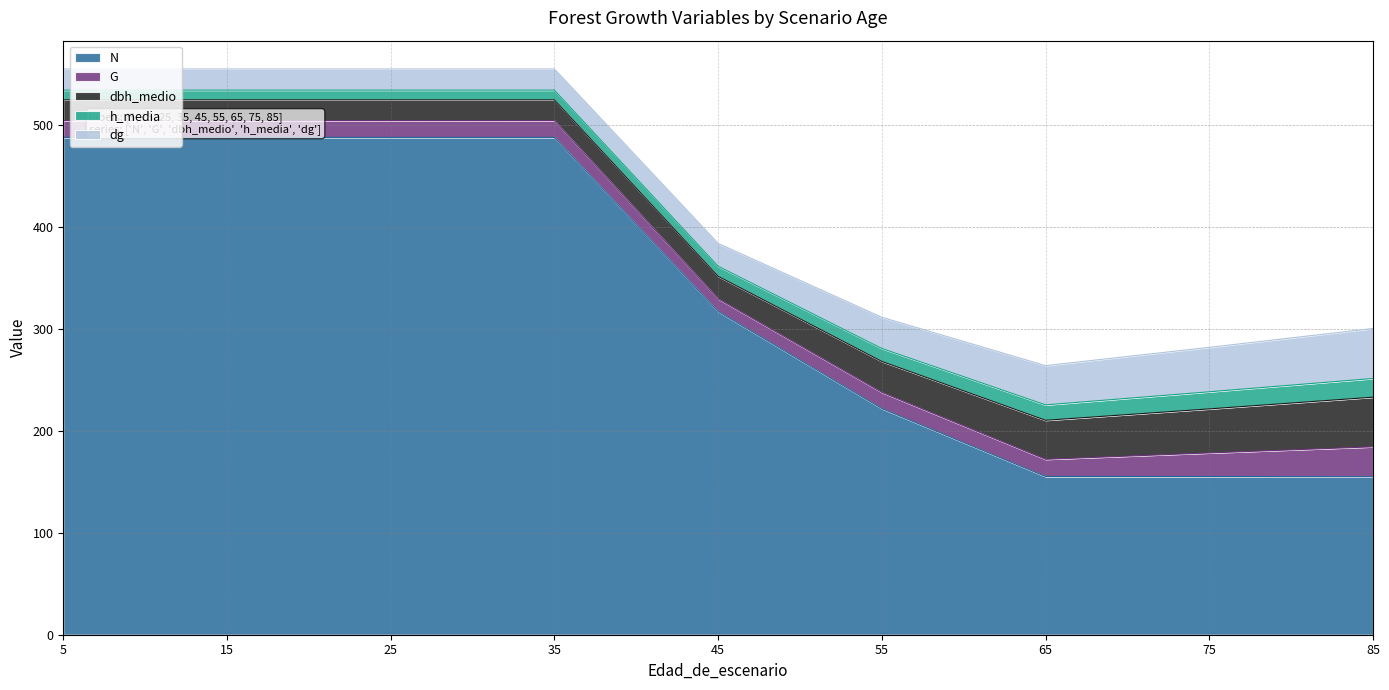

True or false: dbh_medio and dg cross at least once.

False